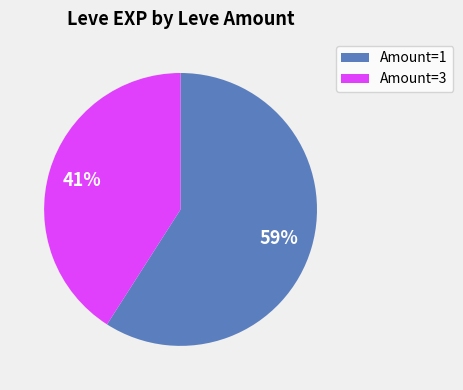

Is there any slice that represents more than half of the pie?

Yes